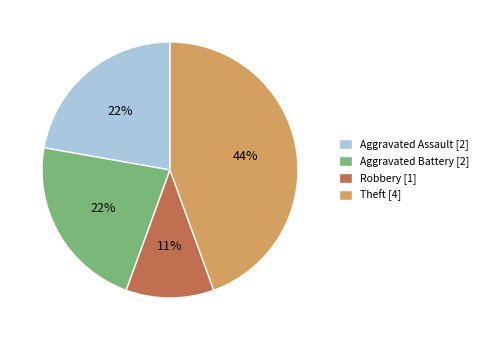

How many segments does this pie chart have?

4